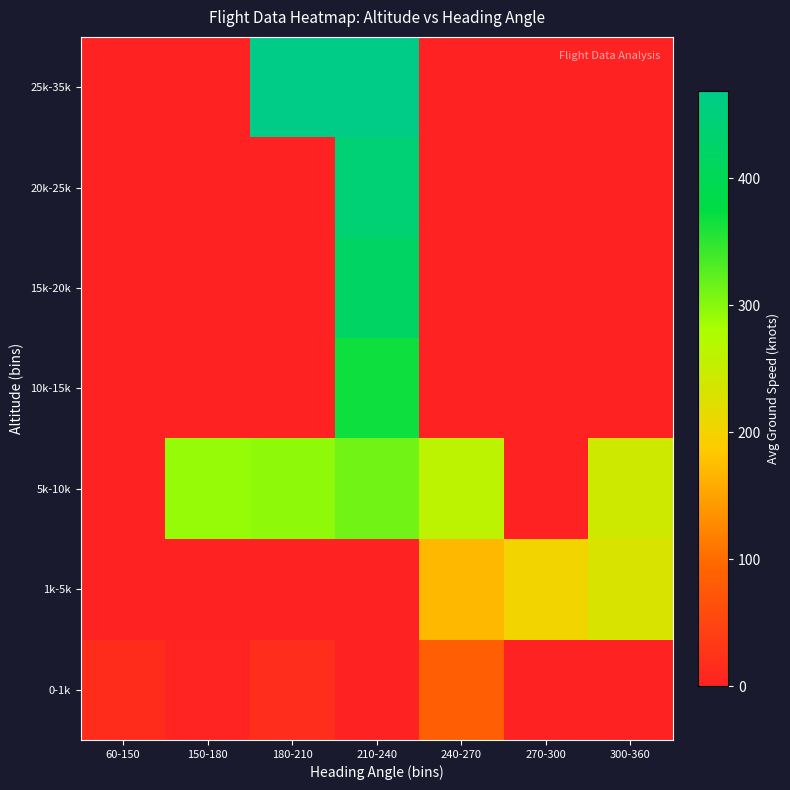

What is the difference between the highest and lowest values at 270-300?

202.0